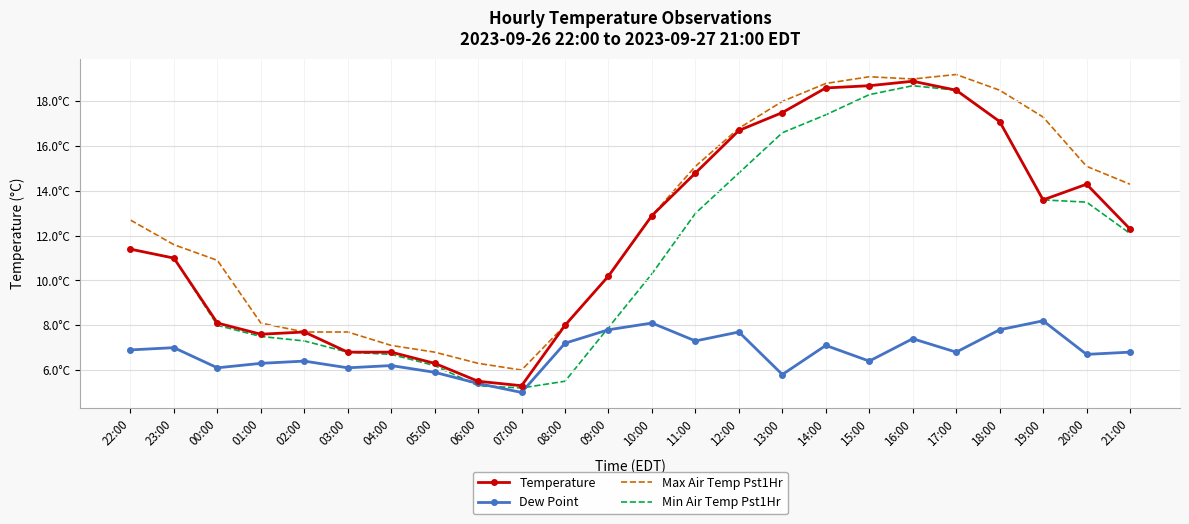

At 13:00, list the series in order from largest to smallest.

Max Air Temp Pst1Hr, Temperature, Min Air Temp Pst1Hr, Dew Point